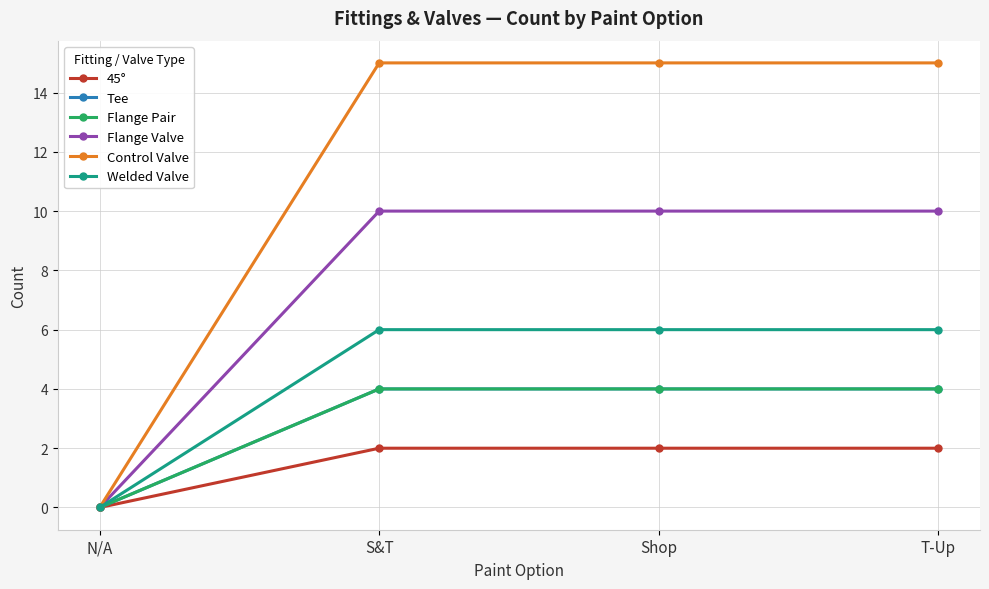

At which label is Control Valve closest to 7?

N/A